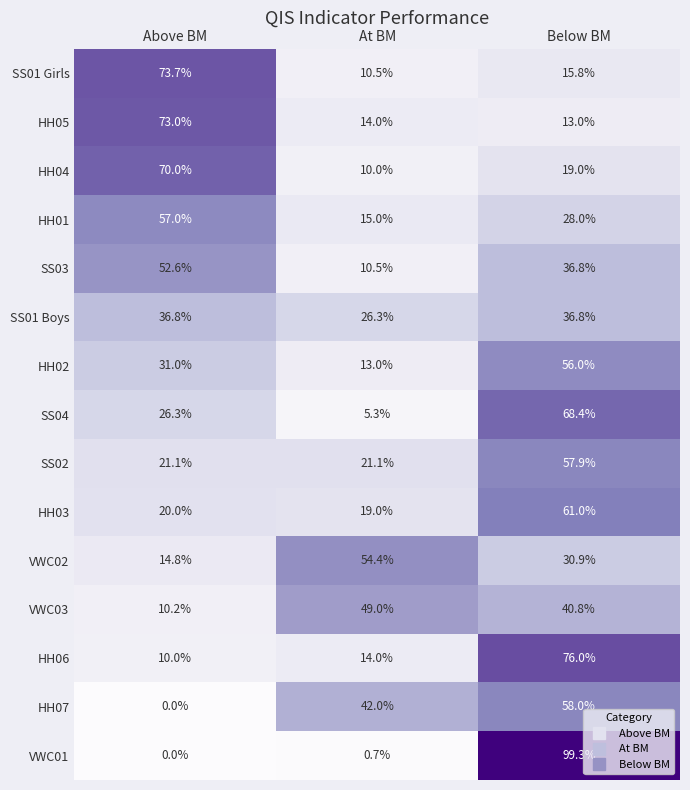

The HH02 series shows 16.7 at Below BM. True or false?

False